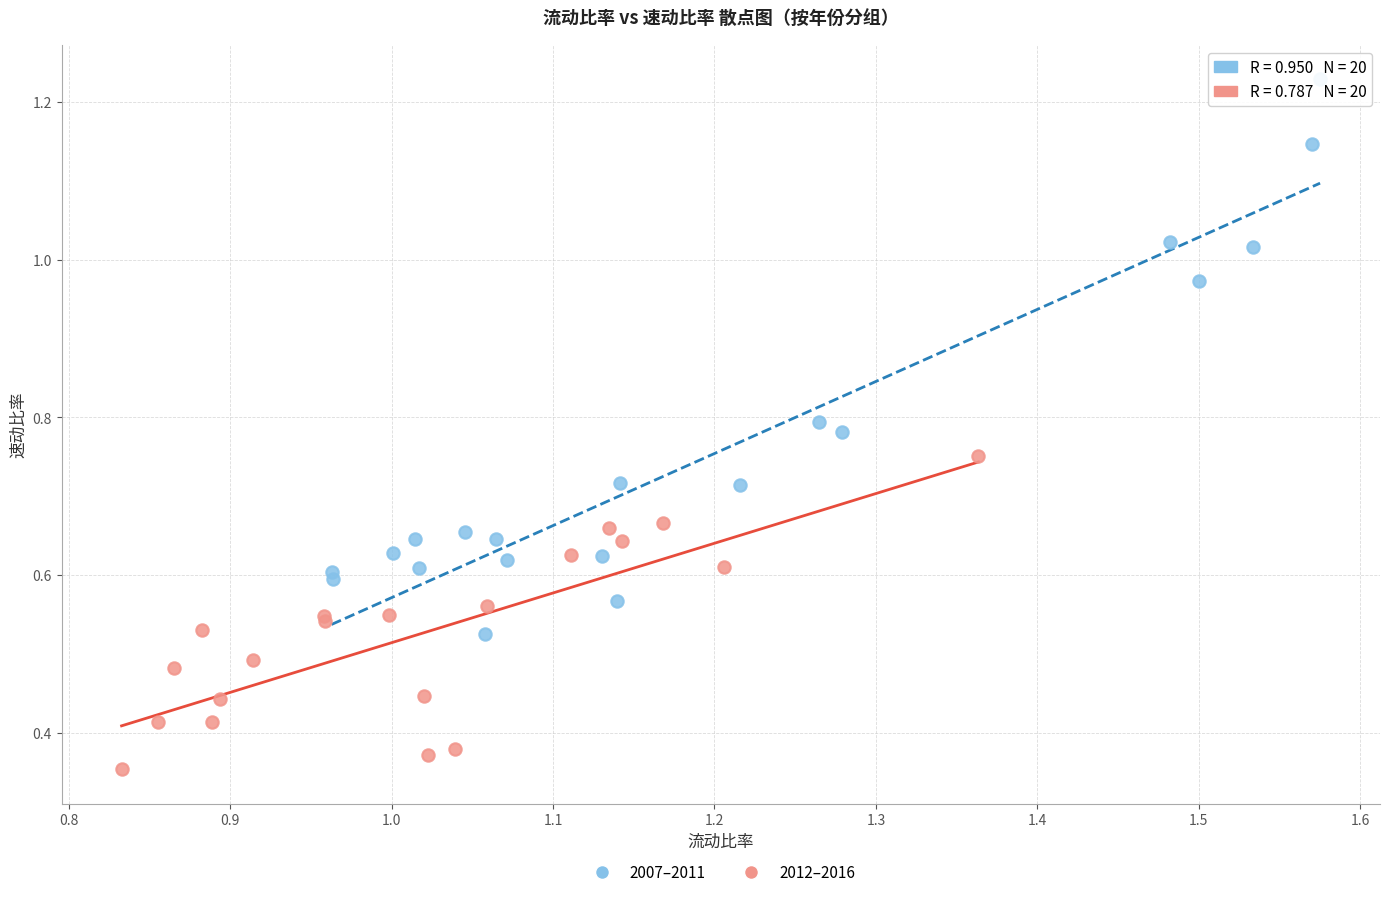

Which series reaches the maximum Y coordinate?

2007–2011